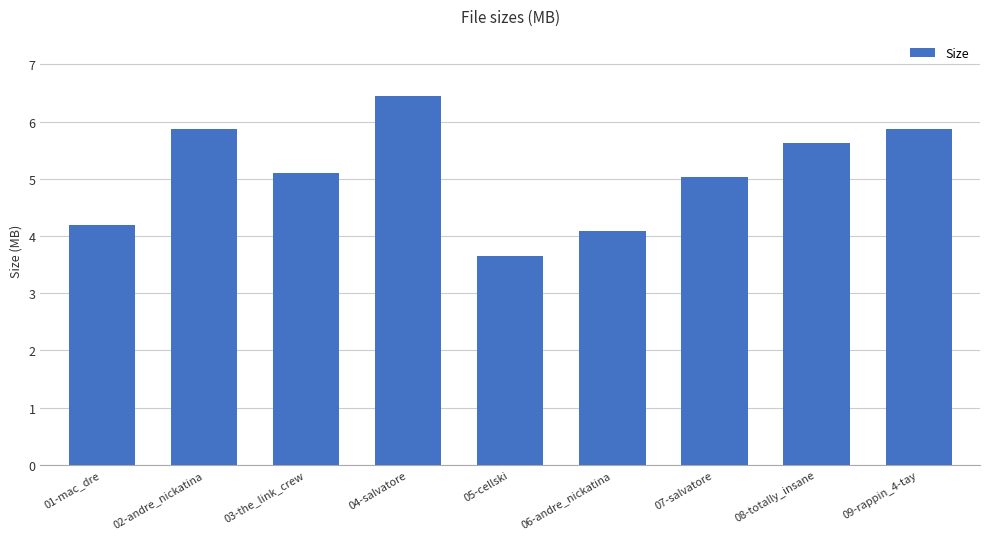

What is the difference between the values at 04-salvatore and 02-andre_nickatina?

0.6